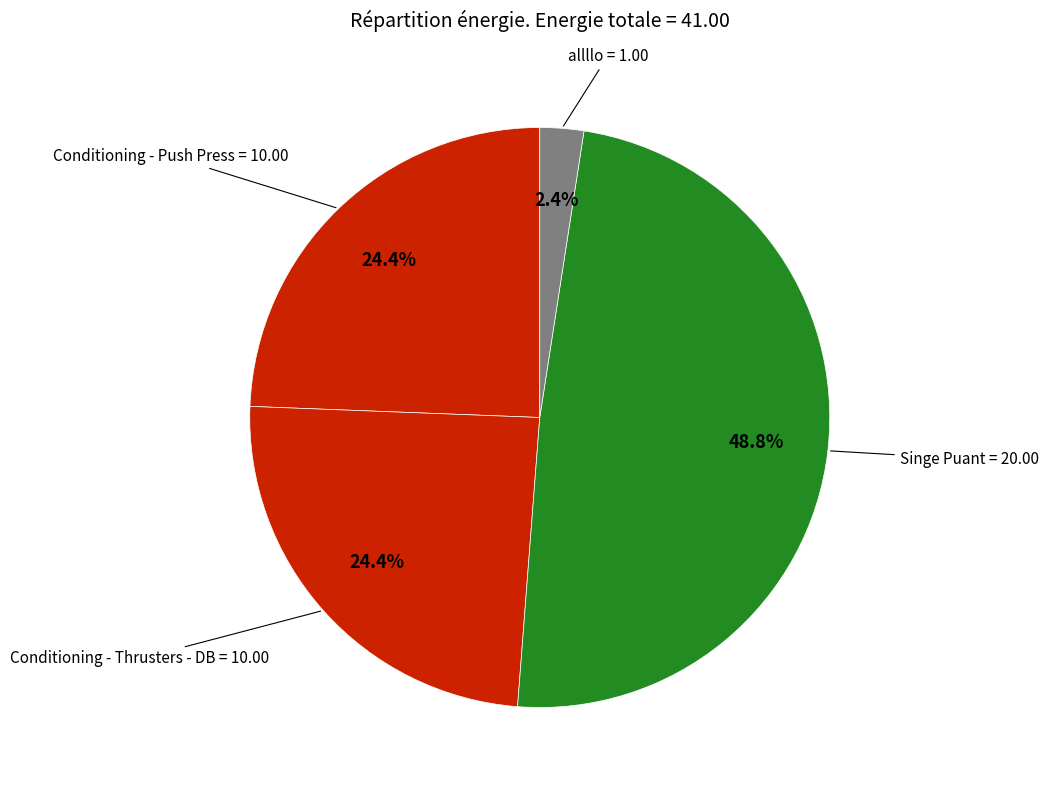

Does any single category account for the majority?

No